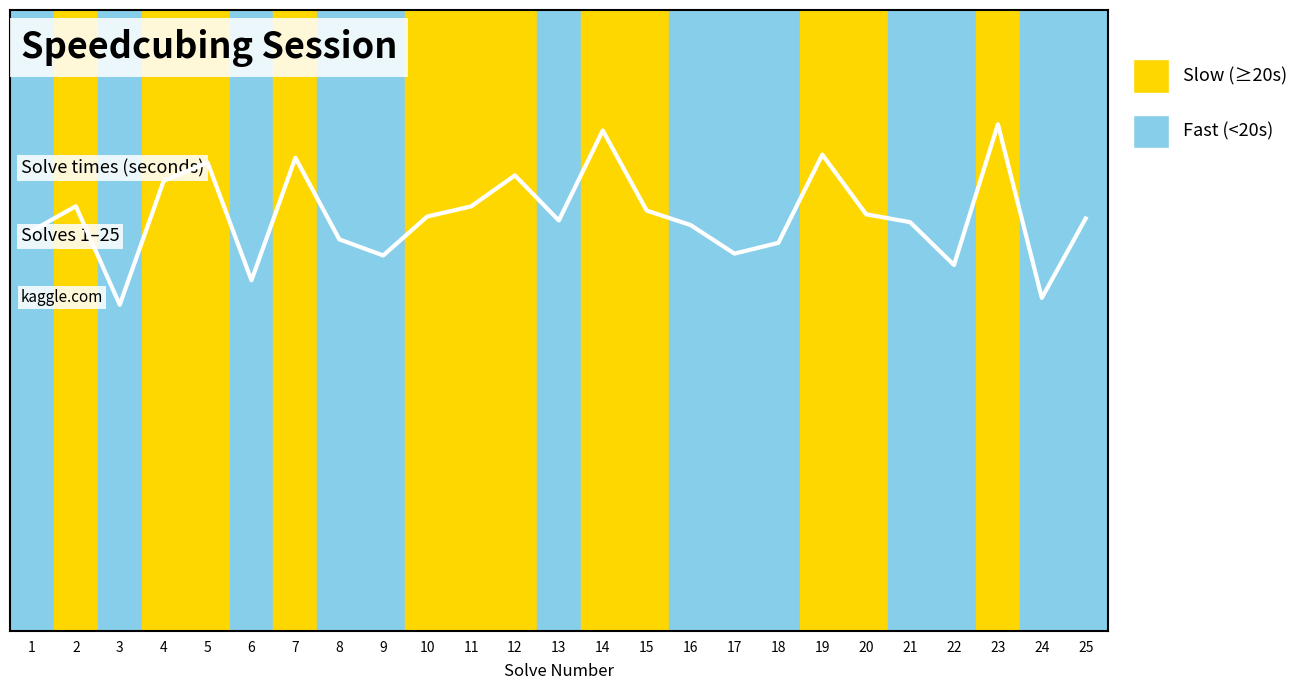

Does the chart have visible grid lines?

No